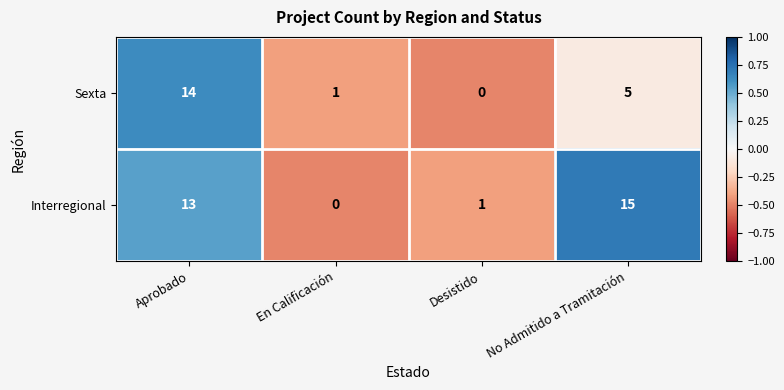

Which series has the largest range (max minus min)?

Interregional